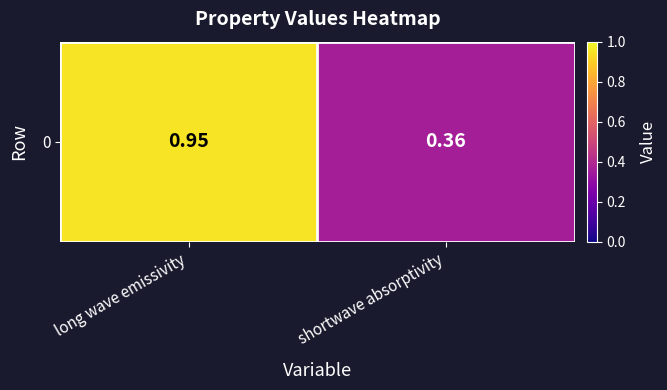

Which has a higher value, long wave emissivity or shortwave absorptivity?

long wave emissivity